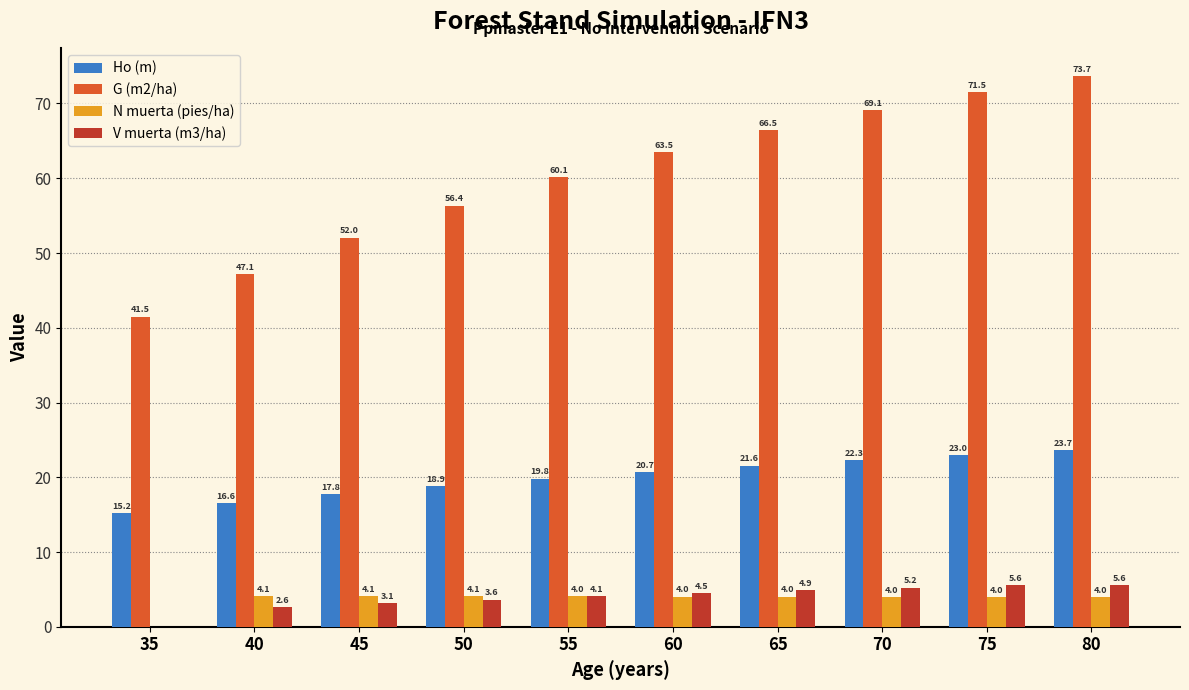

At which category does the chart reach its peak across all series?

80